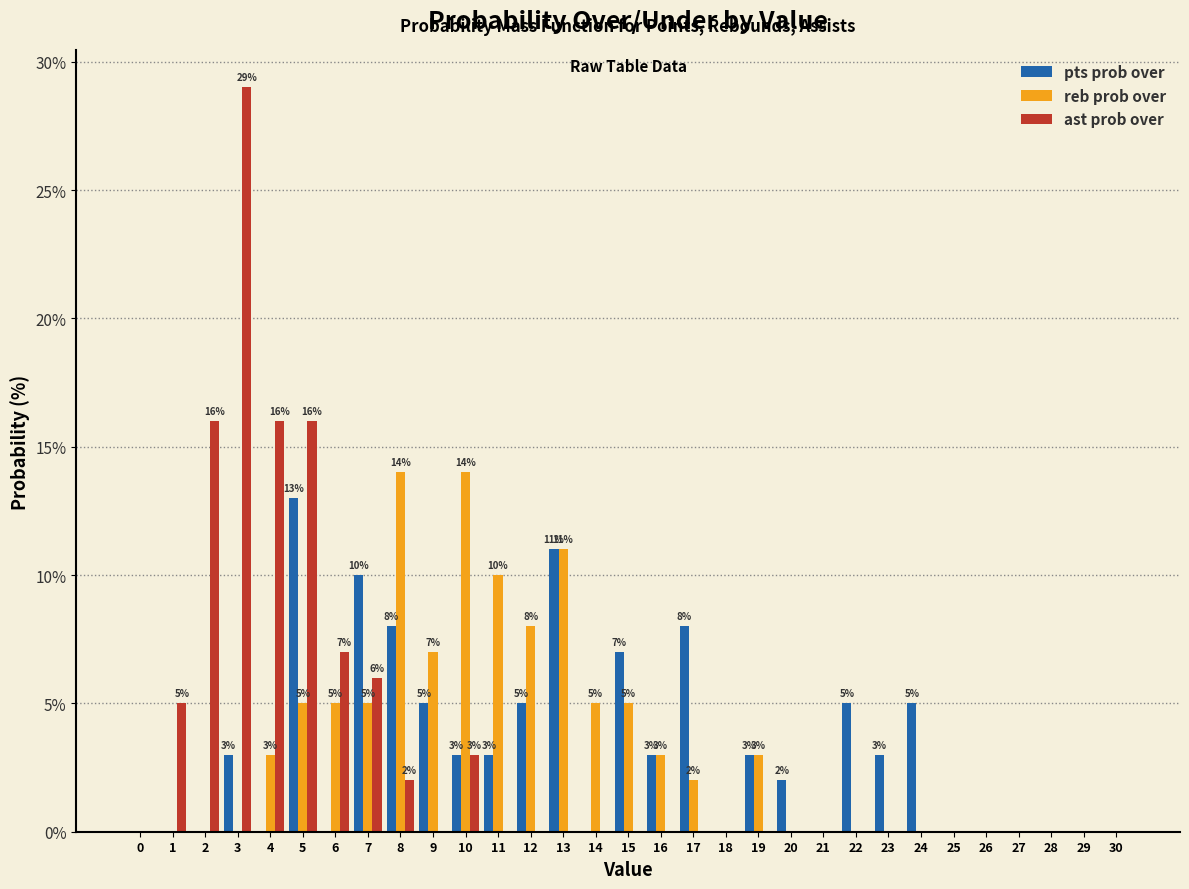

Between 8 and 30, which series saw the biggest shift?

reb prob over